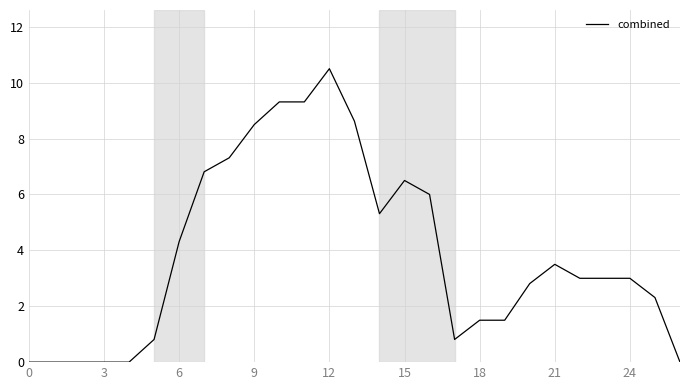

What is the greatest value displayed?

10.5